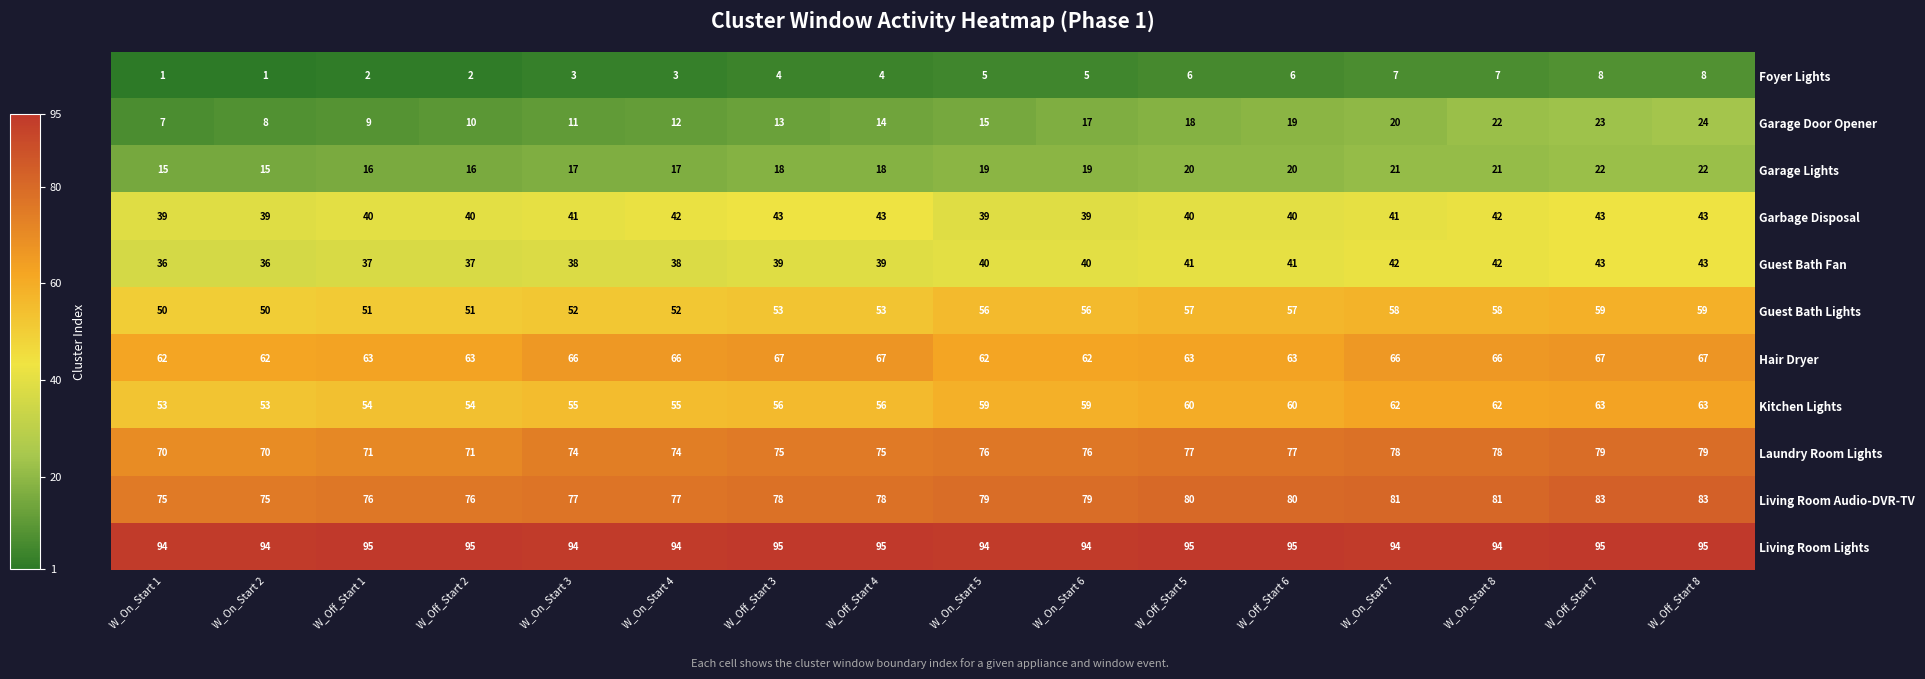

What is the total value across all series at W_Off_Start 3?

541